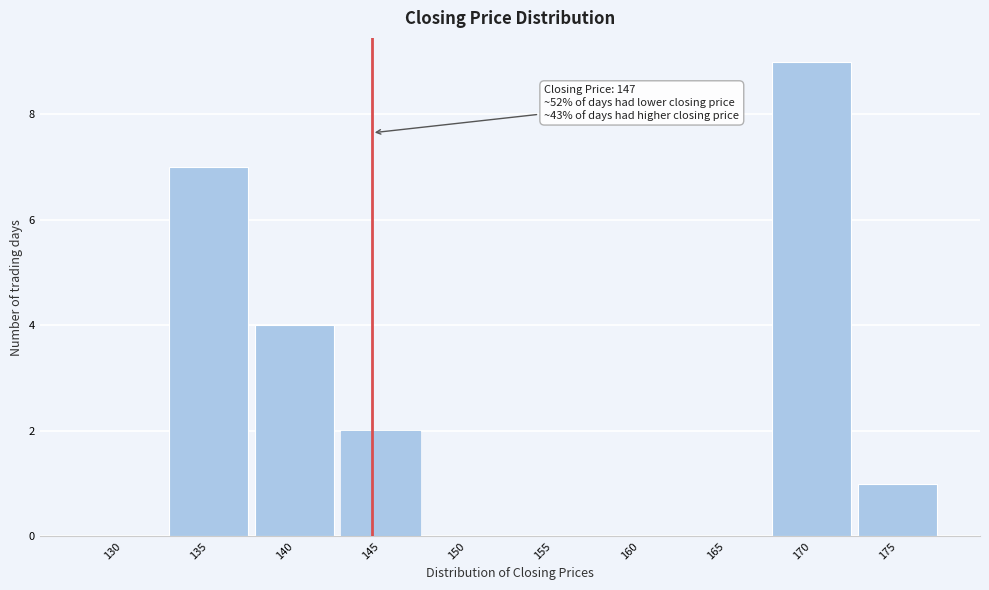

Reading left to right, transcribe all the data shown in this chart.

130=0	135=7	140=4	145=2	150=0	155=0	160=0	165=0	170=9	175=1